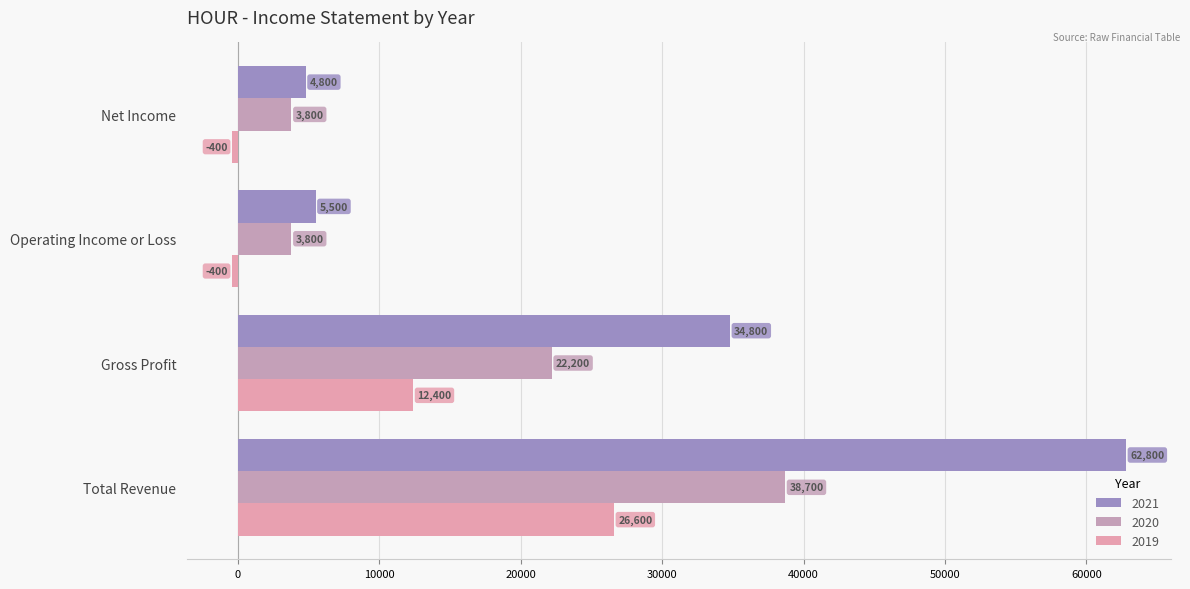

The 2020 series shows 22200 at Gross Profit. True or false?

True